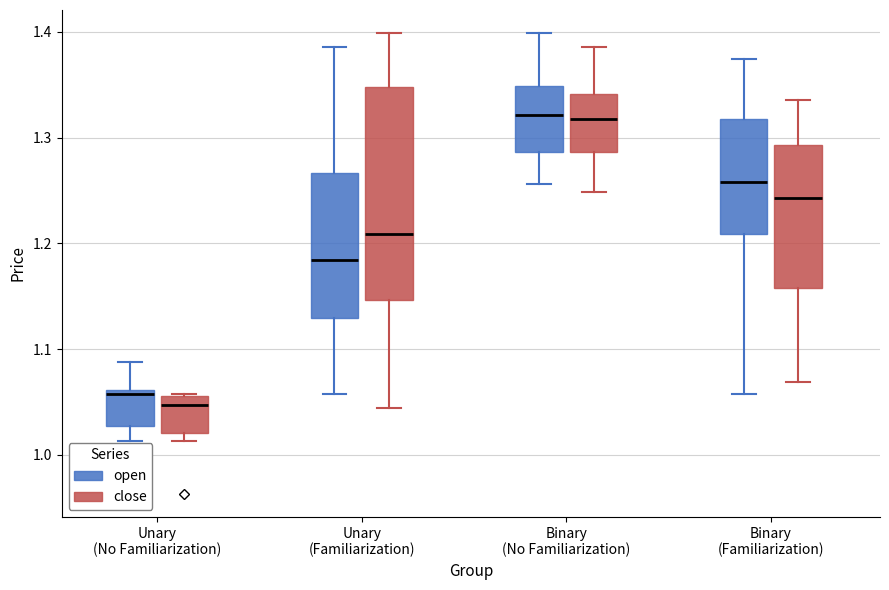

Reading left to right, transcribe this box plot: for each box, give where its median line is, the range the box spans, and where its two whiskers end, as read against the y-axis. The values are not printed on the chart, so give them approximately, as read against the axis.

Unary (No Familiarization) (open): median 1.06 (just below the box's upper edge), box 1.03 to 1.06, whiskers 1.01 to 1.09
Unary (No Familiarization) (close): median 1.05, box 1.02 to 1.06, whiskers 1.01 to 1.06
Unary (Familiarization) (open): median 1.18, box 1.13 to 1.27, whiskers 1.06 to 1.39
Unary (Familiarization) (close): median 1.21, box 1.15 to 1.35, whiskers 1.04 to 1.40
Binary (No Familiarization) (open): median 1.32, box 1.29 to 1.35, whiskers 1.26 to 1.40
Binary (No Familiarization) (close): median 1.32, box 1.29 to 1.34, whiskers 1.25 to 1.39
Binary (Familiarization) (open): median 1.26, box 1.21 to 1.32, whiskers 1.06 to 1.37
Binary (Familiarization) (close): median 1.24, box 1.16 to 1.29, whiskers 1.07 to 1.34